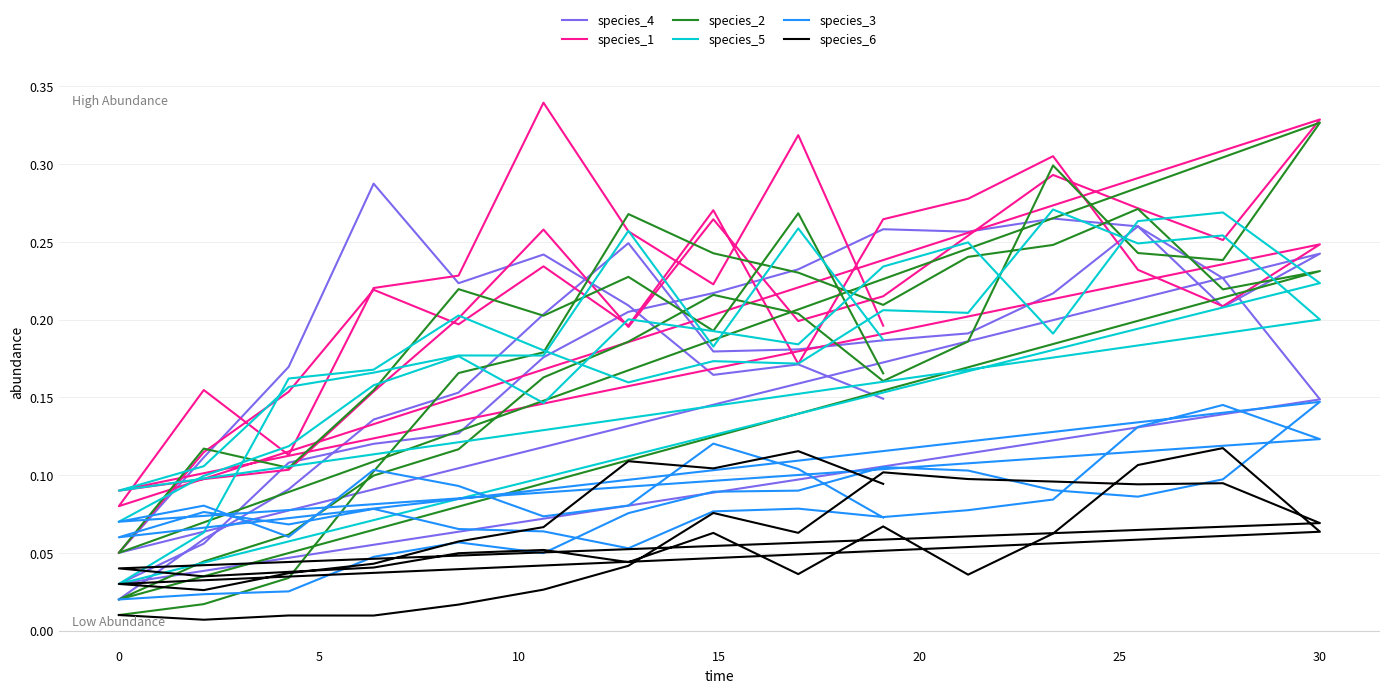

In species_5, how many points are higher than both neighbors (excluding endpoints)?

12